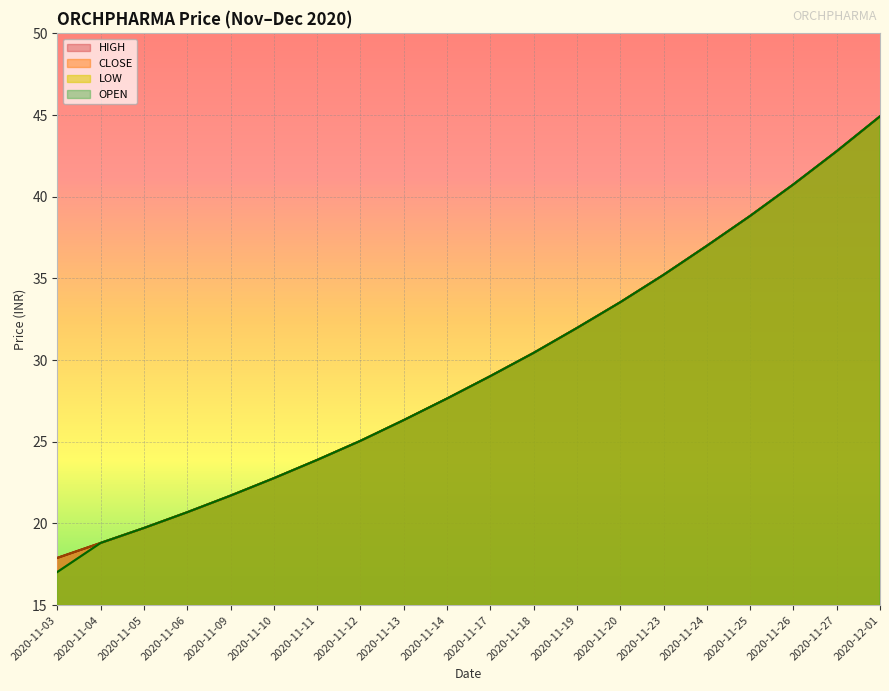

Which series has the largest total across all categories?

HIGH